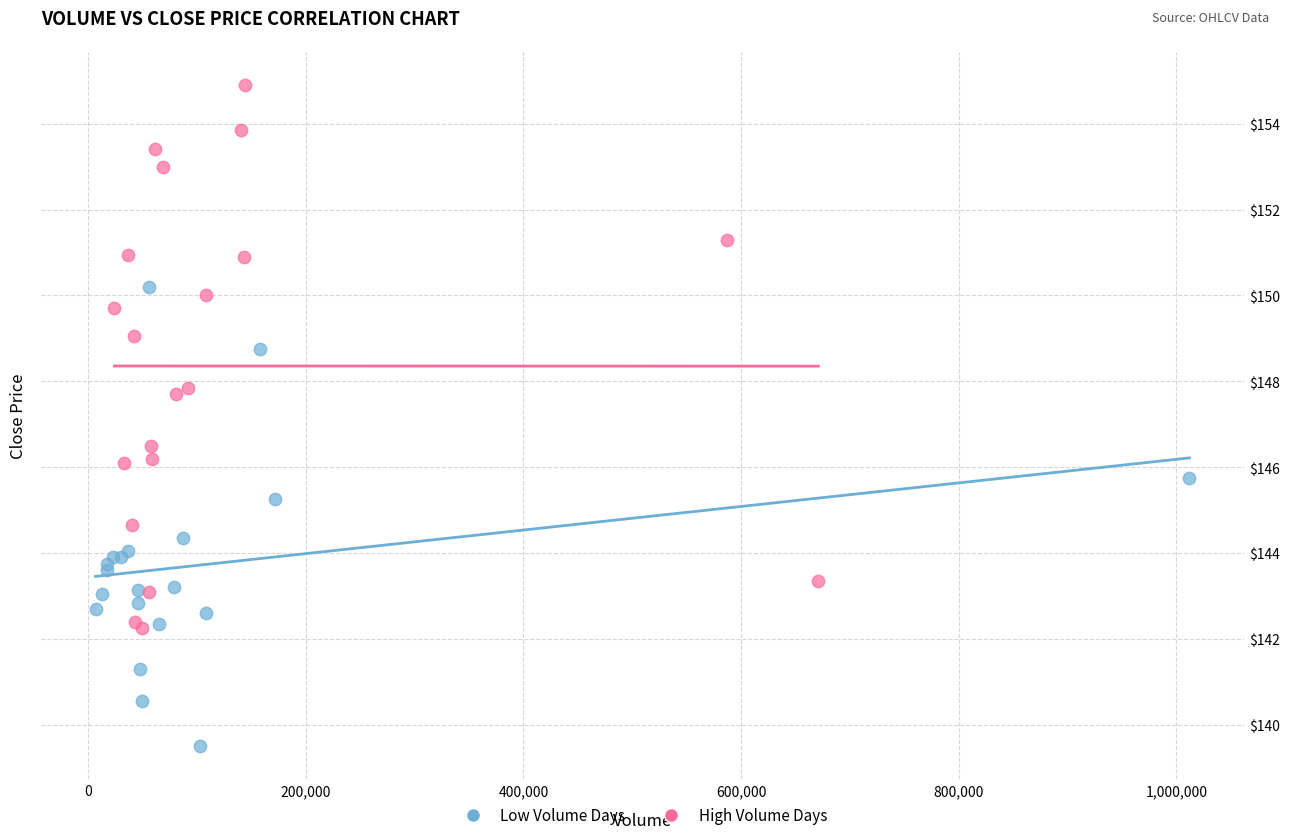

Which series contains the highest Y value?

High Volume Days